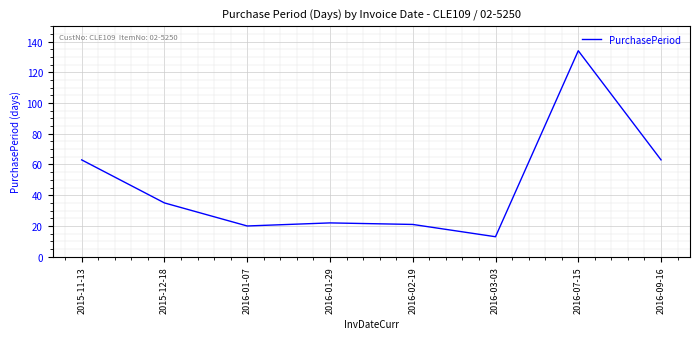

How many interior local peaks (higher than both neighbors) does the data have?

2